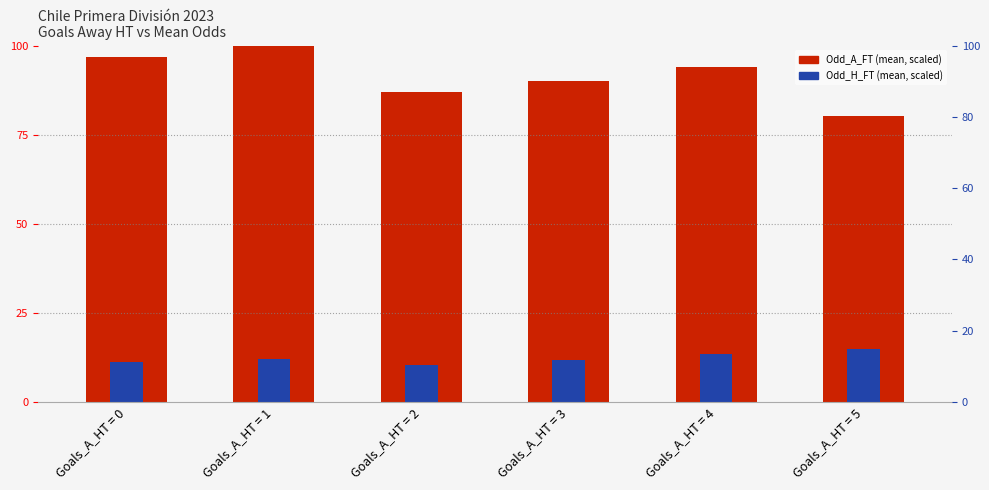

The Odd_H_FT (scaled) series shows 11.2 at Goals_A_HT = 0. True or false?

True